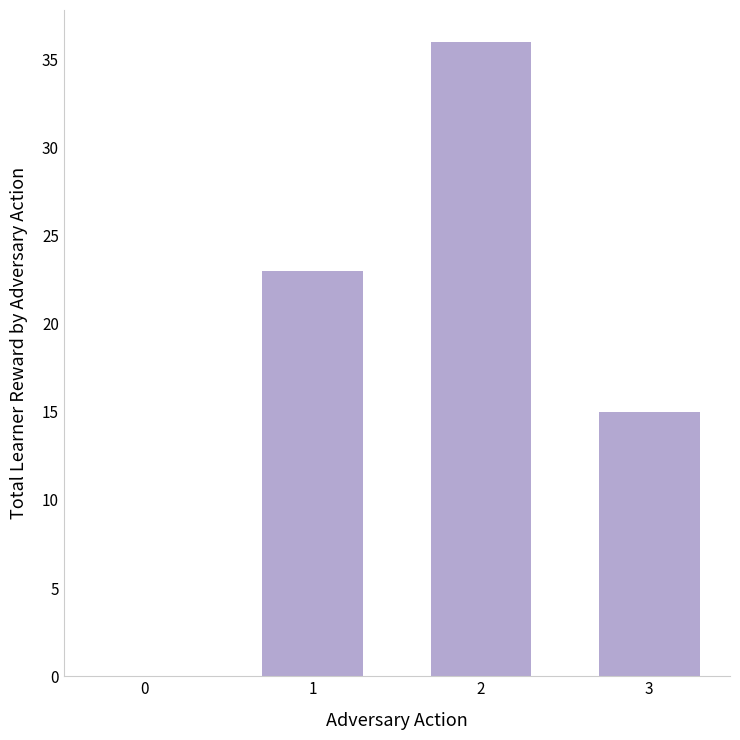

What is the sum of the values at 2 and 3?

51